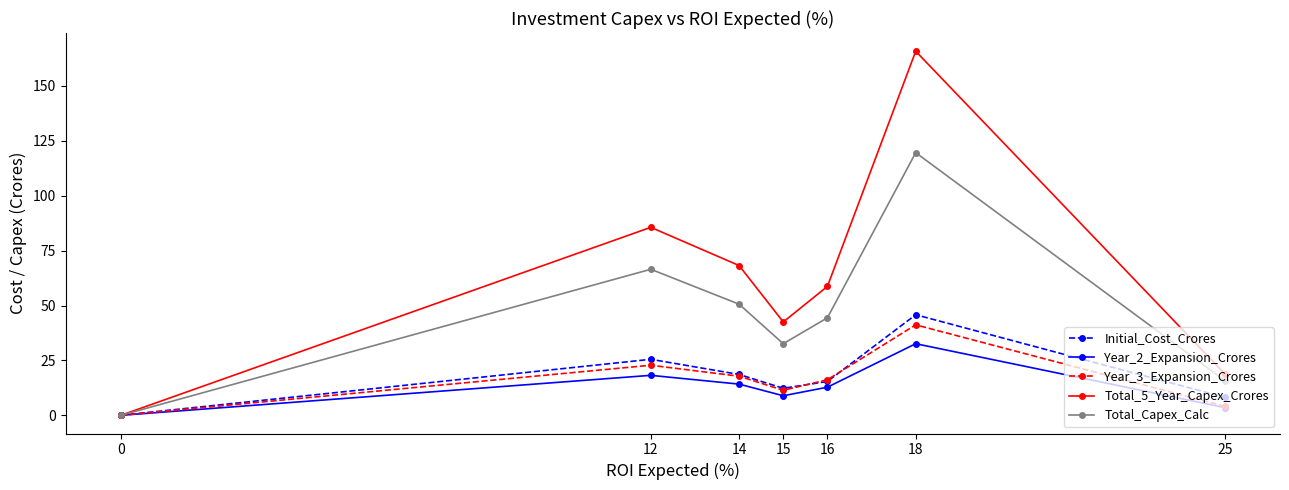

What are all the series names shown in the legend?

Initial_Cost_Crores, Year_2_Expansion_Crores, Year_3_Expansion_Crores, Total_5_Year_Capex_Crores, Total_Capex_Calc